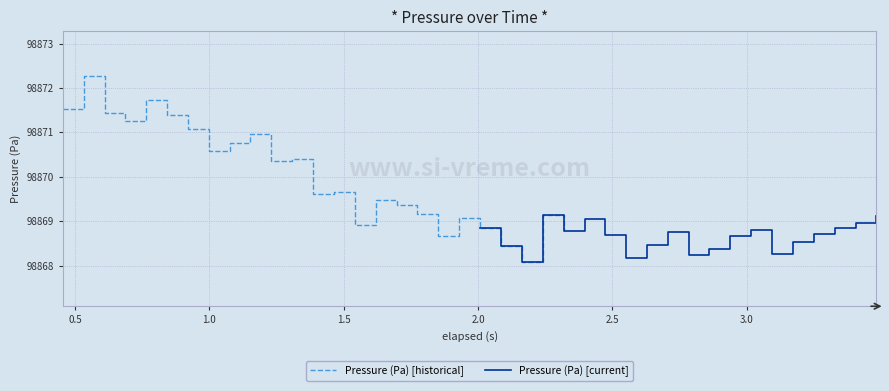

Which has a higher value, 4 or 14?

4